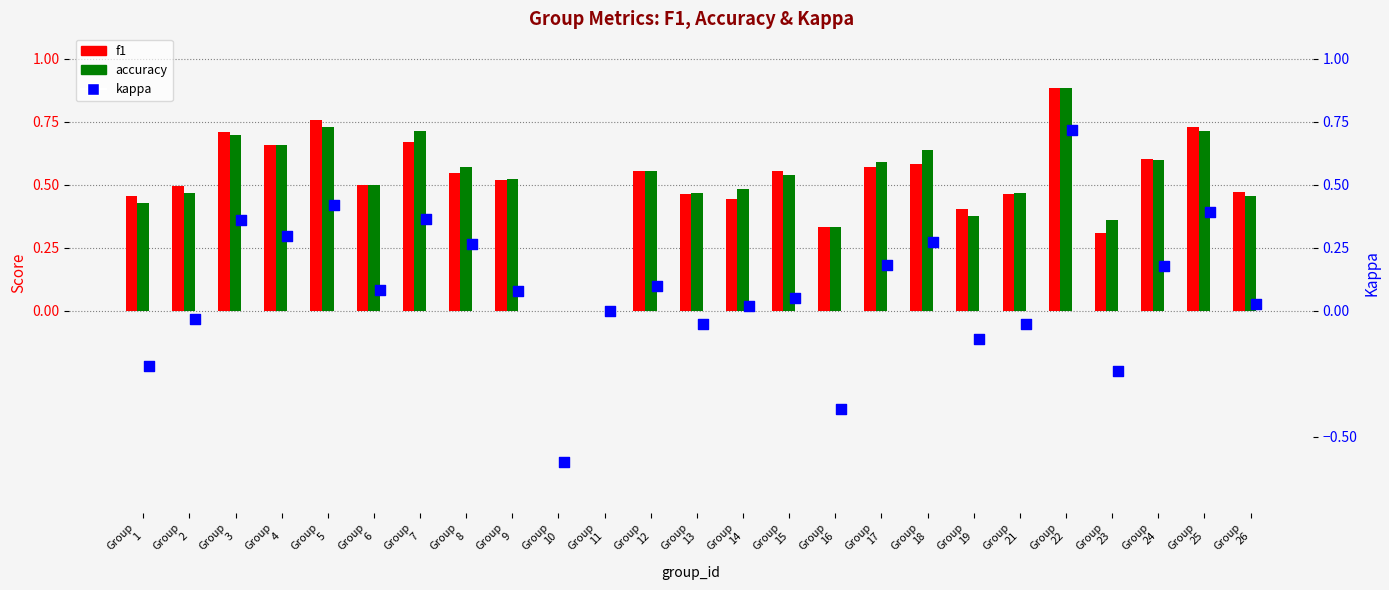

Which series reaches the minimum Y coordinate?

kappa